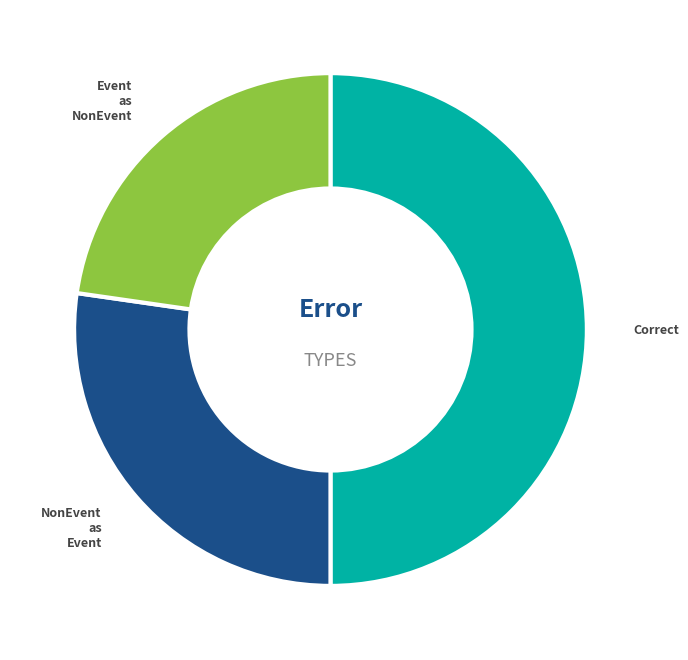

To the nearest percent, what is the difference between the largest and smallest slice percentages?

27%